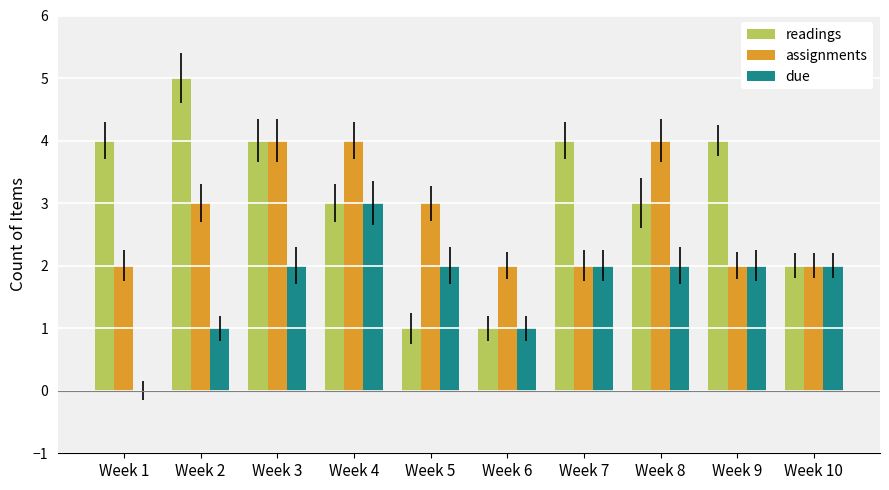

How many distinct data groups are displayed?

3